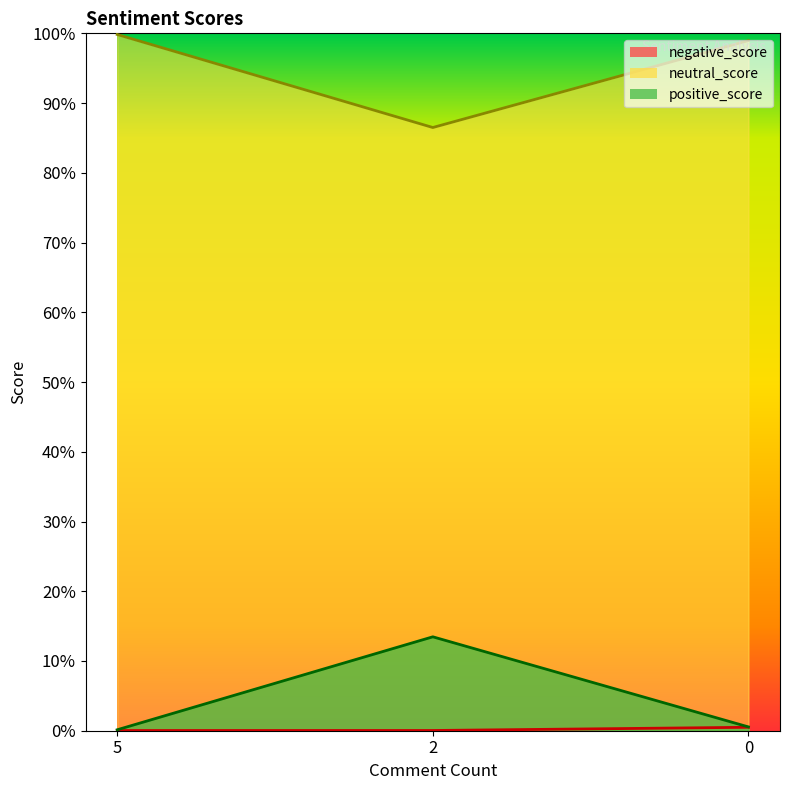

Does the chart display data point markers on the line(s)?

No